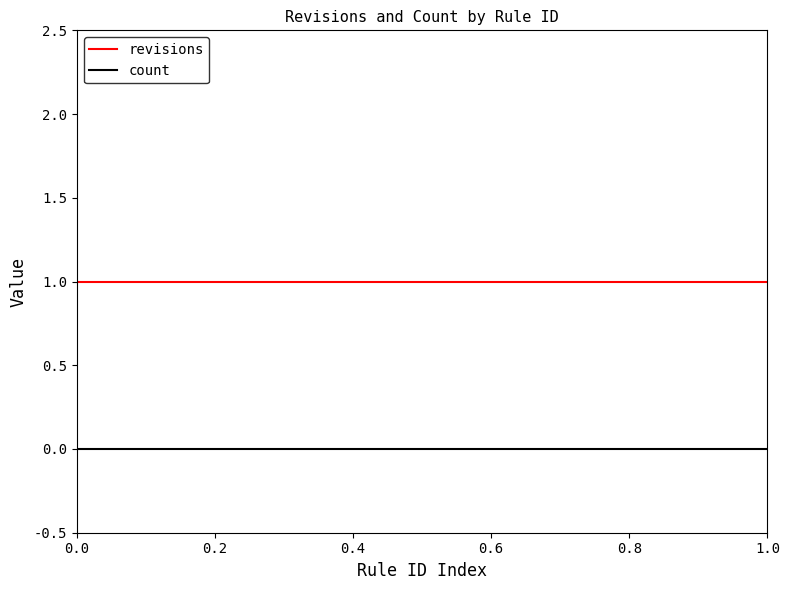

Reading right to left, what are all the values shown in this chart?

revisions: 1	1	1	1	1	1
count: 0	0	0	0	0	0